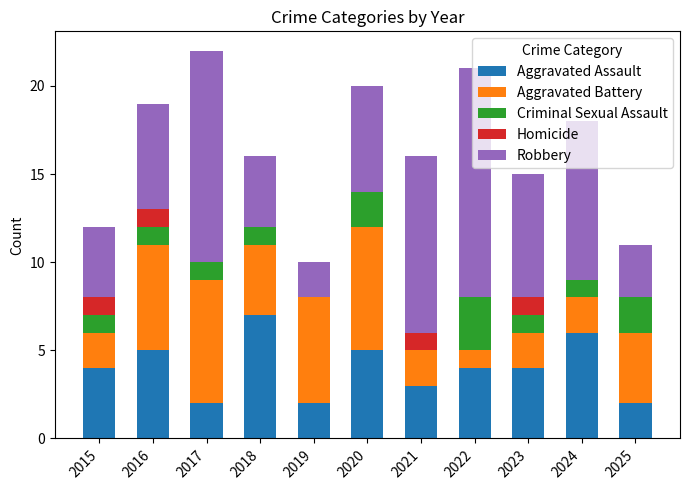

The value of Aggravated Assault at 2015 is 3. True or false?

False